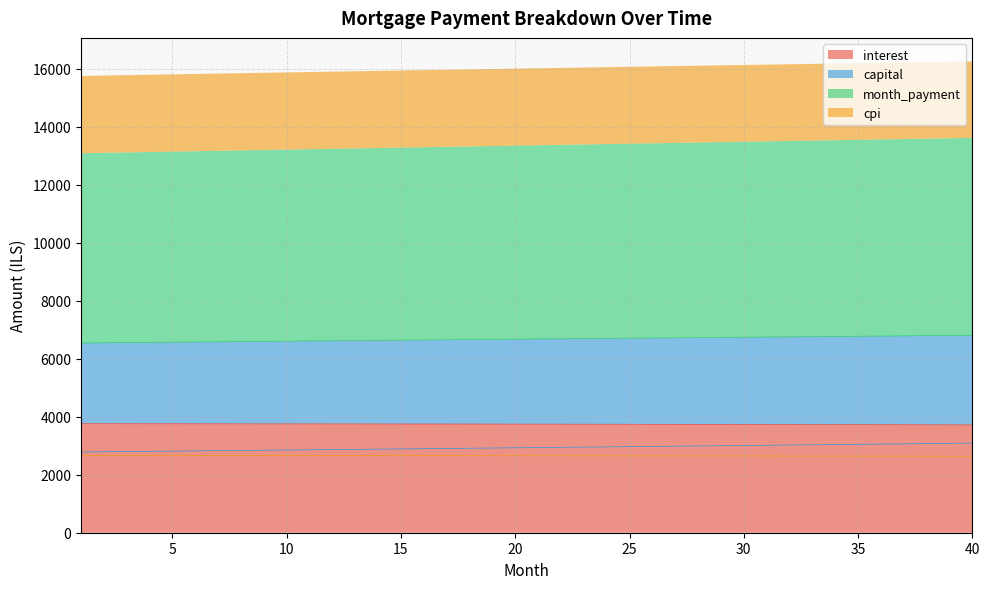

What is the value of the capital point at the 28th from the left?

2992.8